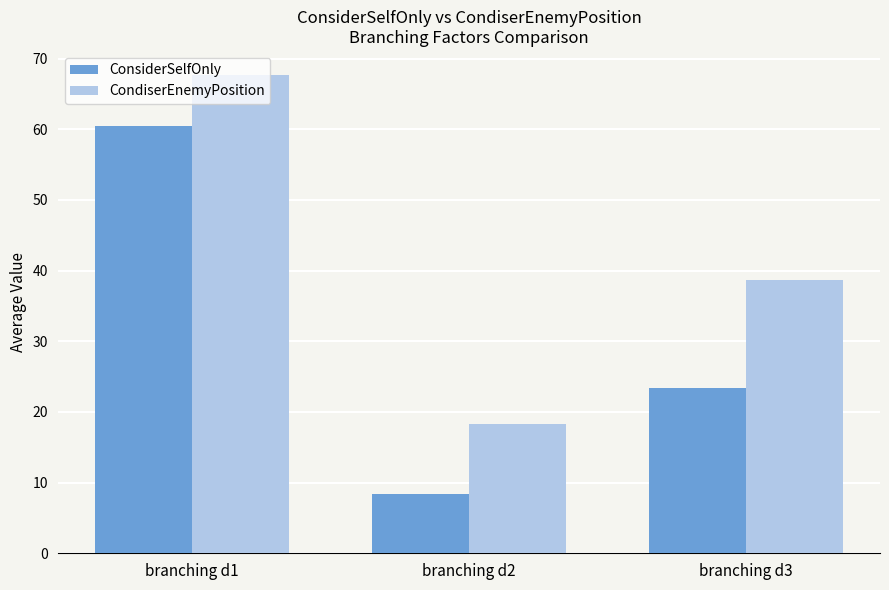

Between branching d1 and branching d3, which series saw the biggest shift?

ConsiderSelfOnly